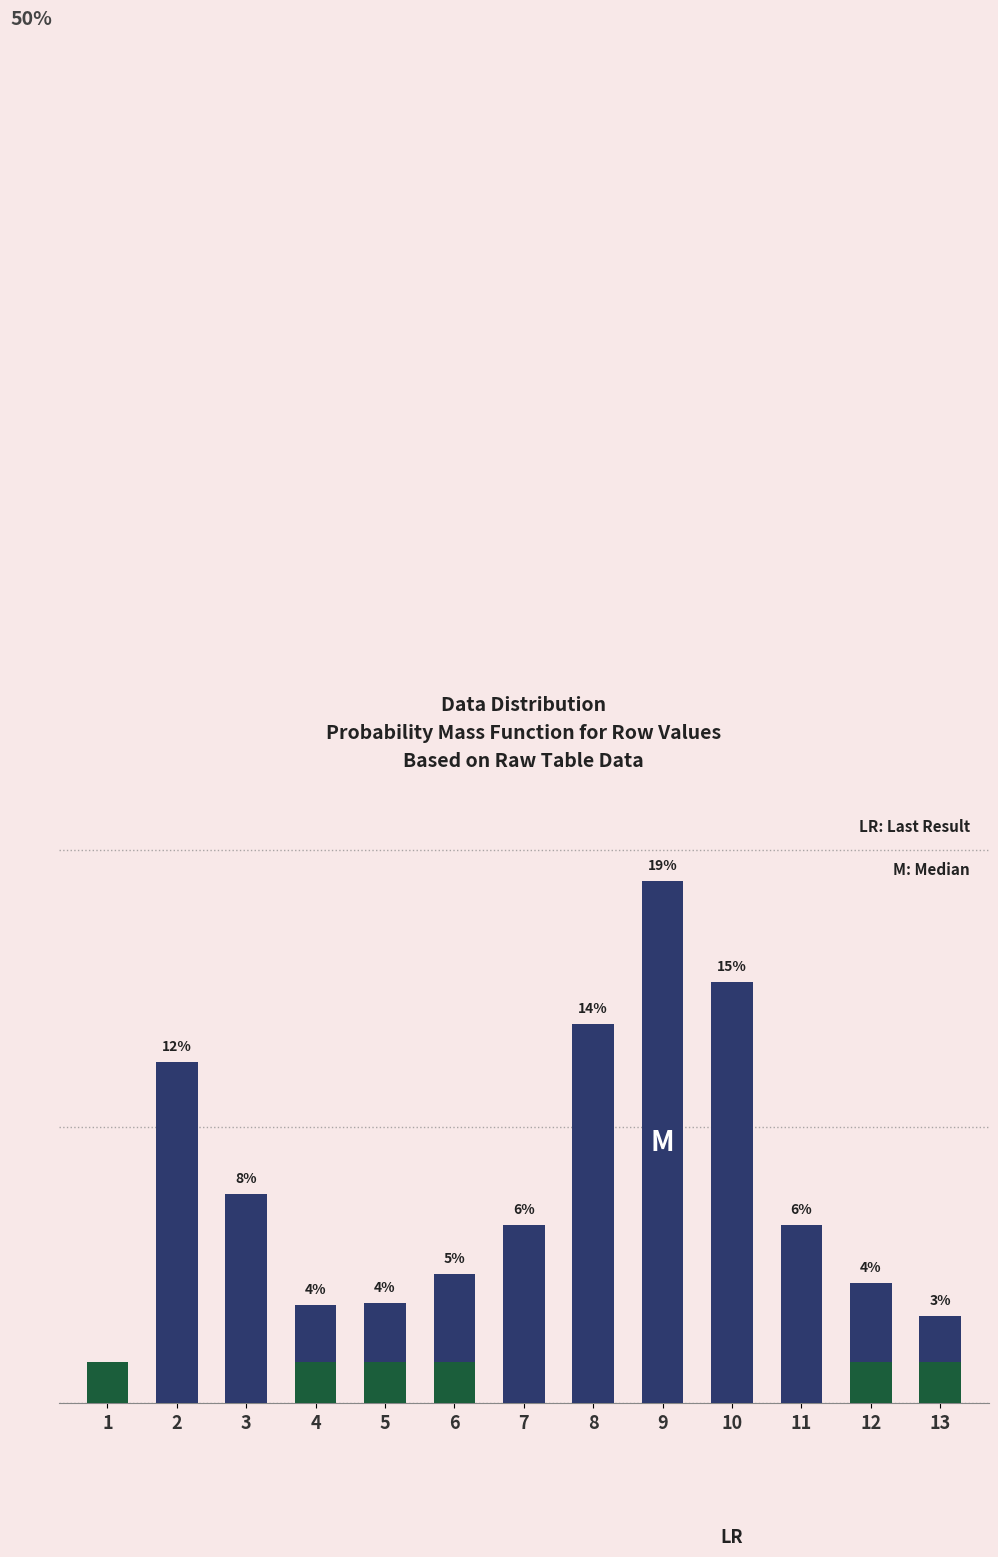

Rank the categories by value from highest to lowest.

9, 10, 8, 2, 3, 7, 11, 6, 12, 5, 4, 13, 1